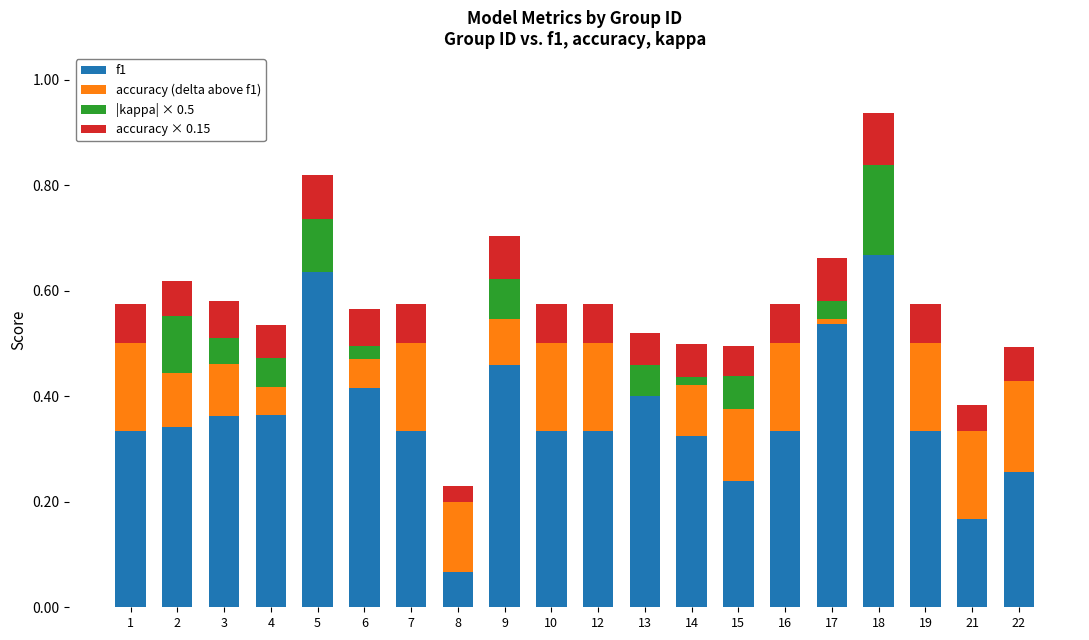

Is it true that f1 equals 0.1 at 10?

False